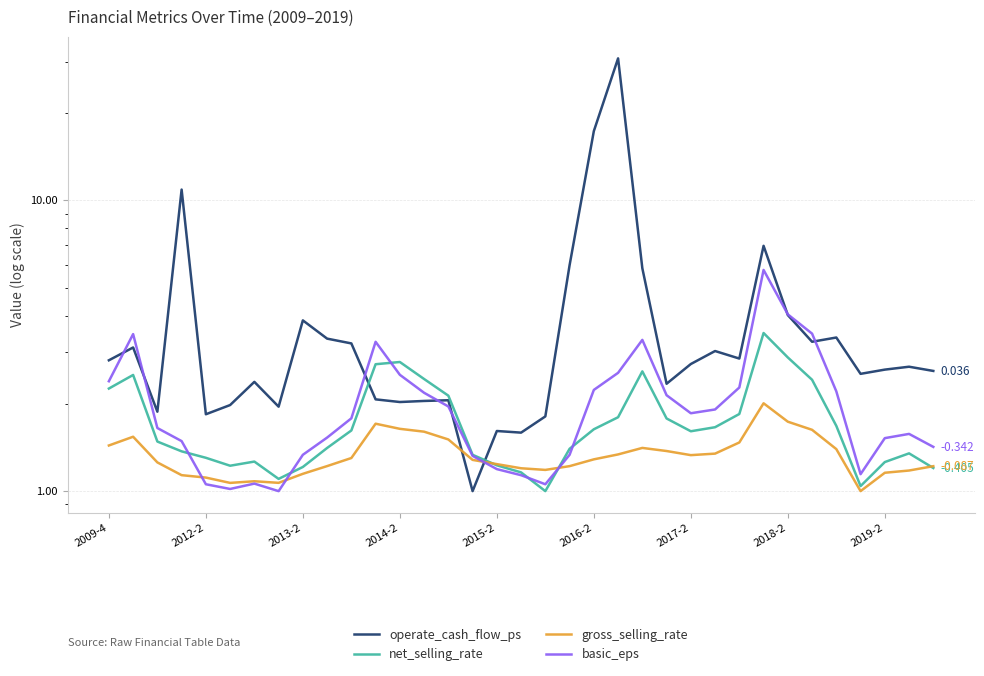

What is the smallest value displayed?

1.0